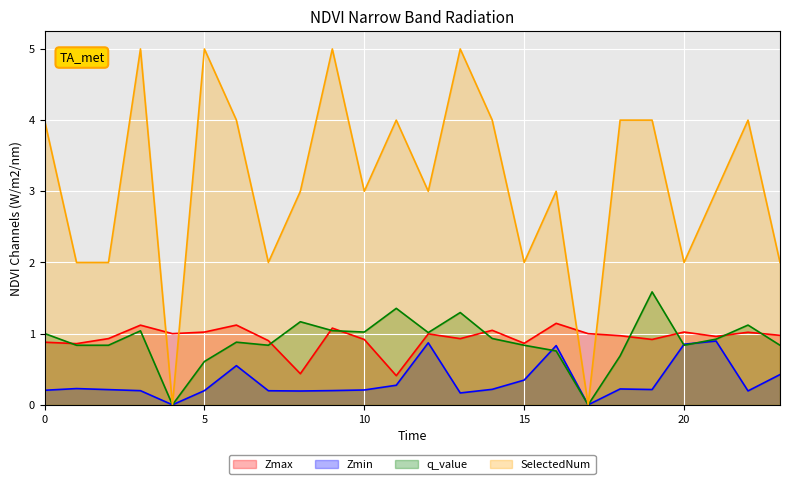

What is the sum of the Zmax values at 20.0 and 8.0?

1.5